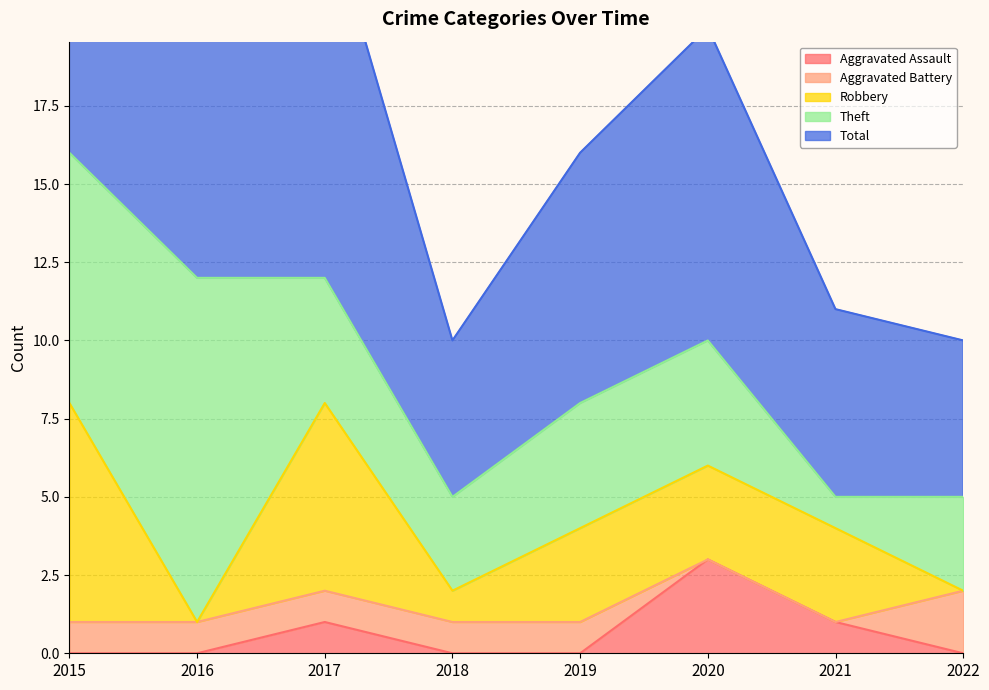

True or false: Theft and Total cross at least once.

False